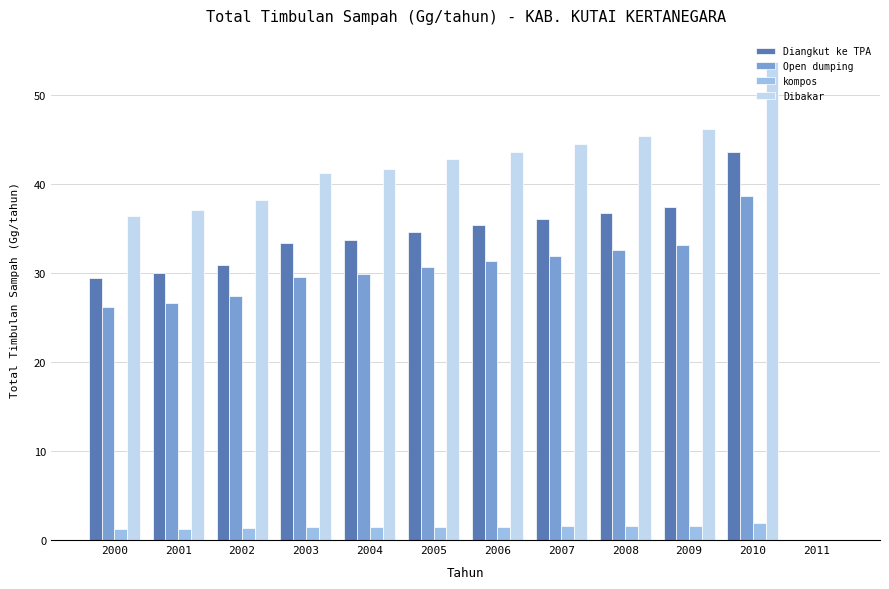

What is the difference between the Dibakar values at 2011 and 2004?

41.7